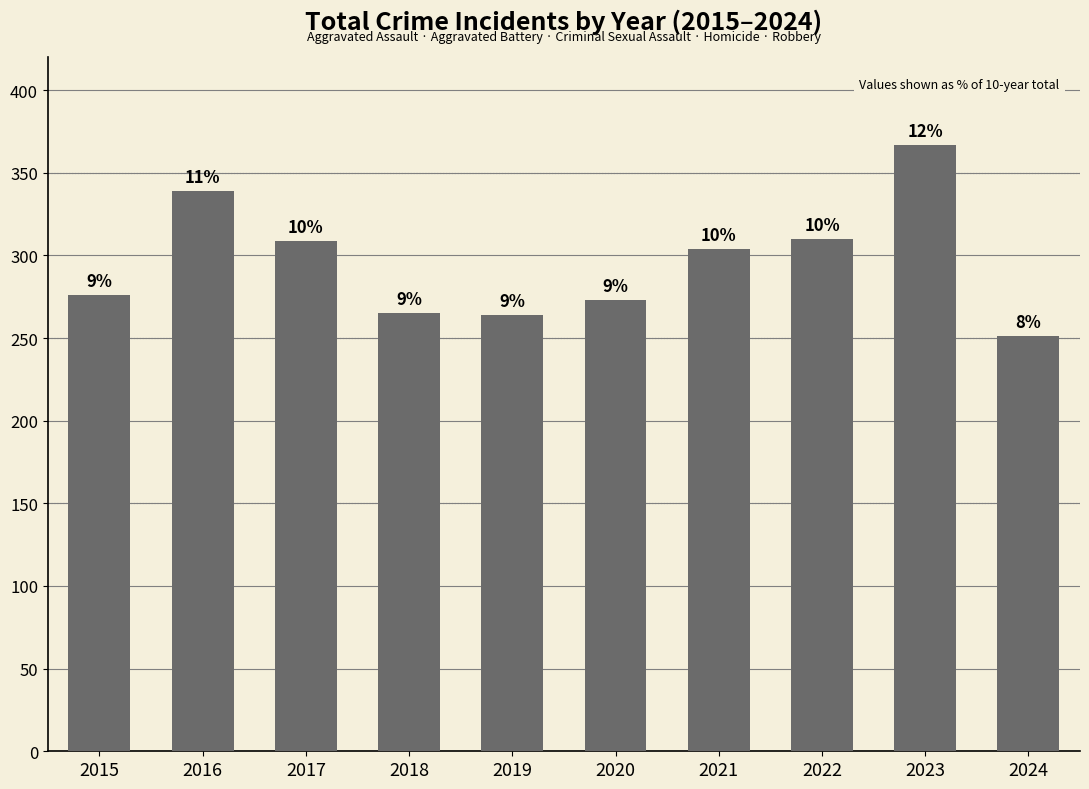

List the labels in order of value, largest first.

2023, 2016, 2022, 2017, 2021, 2015, 2020, 2018, 2019, 2024